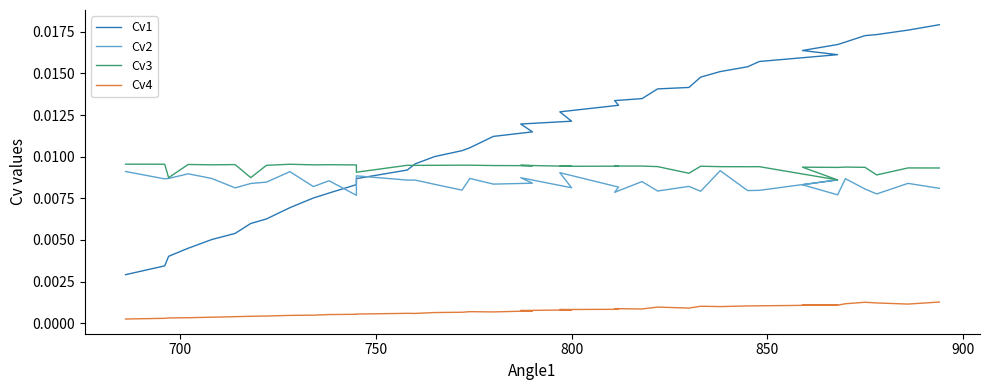

How many lines are shown in the chart?

4